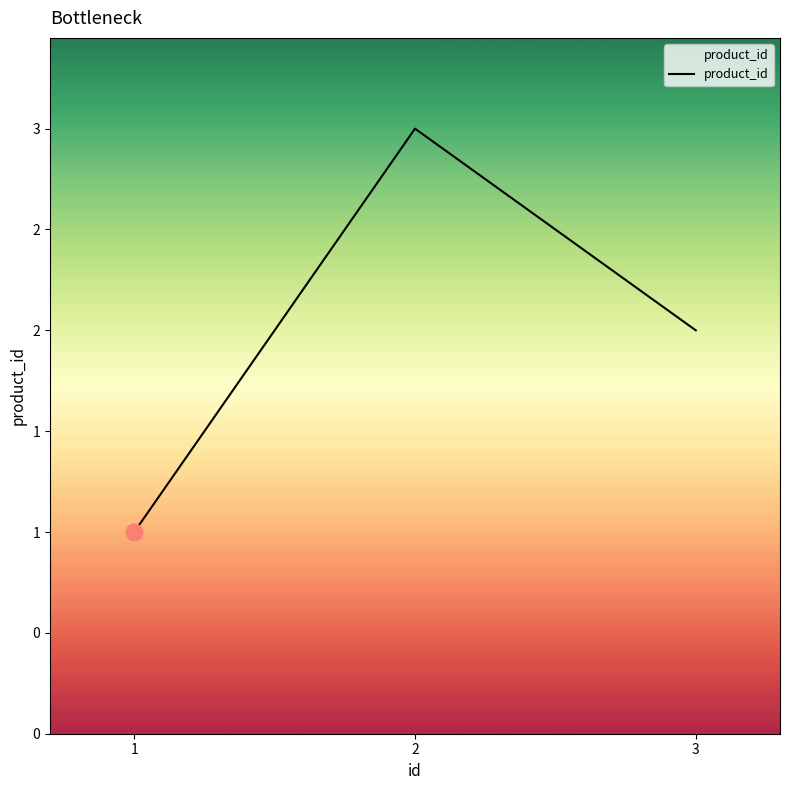

Reading left to right, extract all data points from this chart.

1	3	2